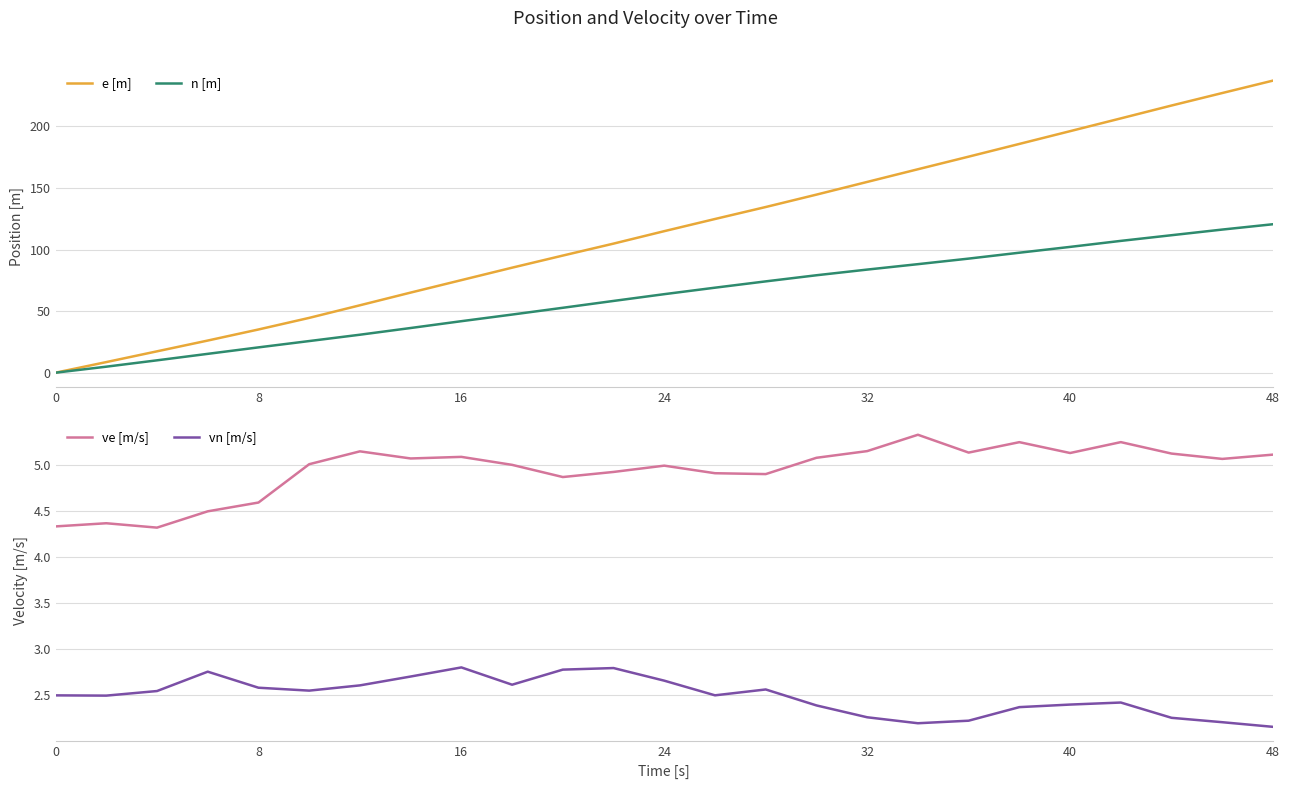

Which category has the highest value in the e [m] series?

48